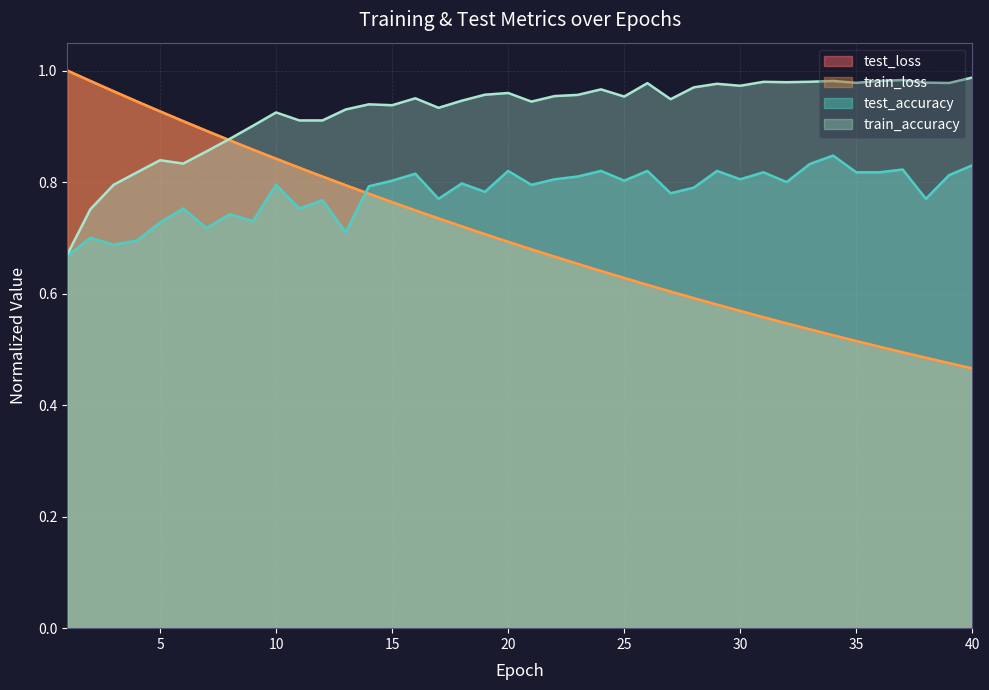

Where is test_accuracy nearest to the value 0?

1